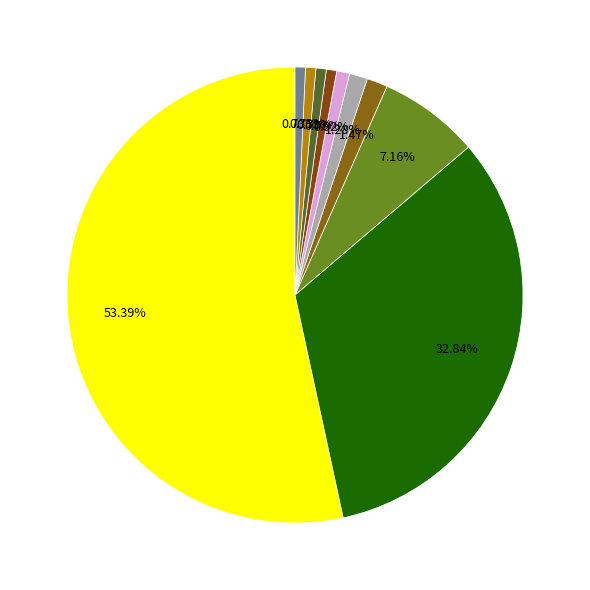

How many slices are in this pie chart?

10